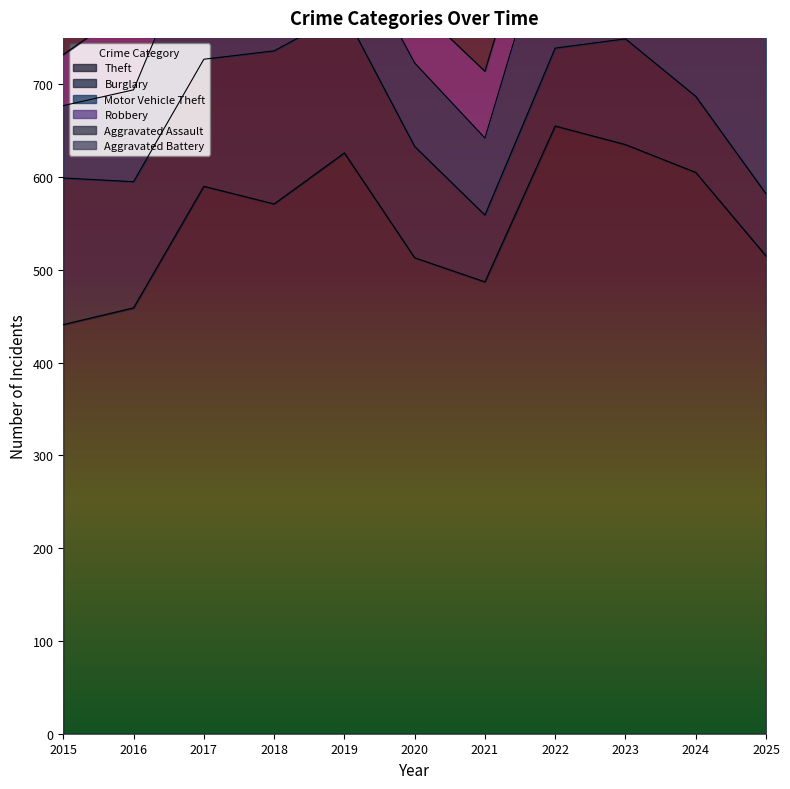

What is the spread (max minus min) of values at 2020?

478